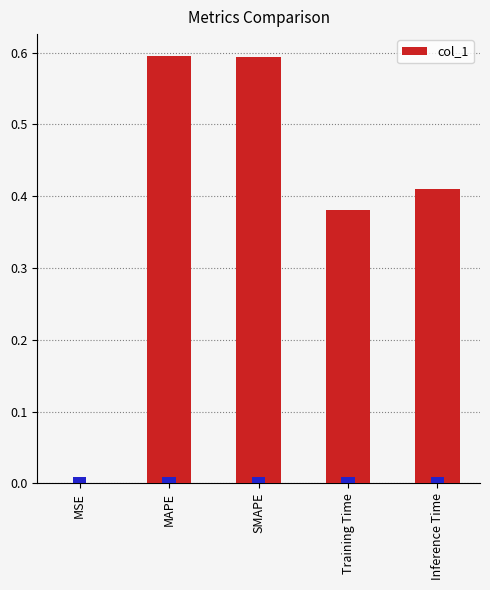

Reading left to right, list all the values displayed in this chart.

MSE=0.0	MAPE=0.6	SMAPE=0.6	Training Time=0.4	Inference Time=0.4